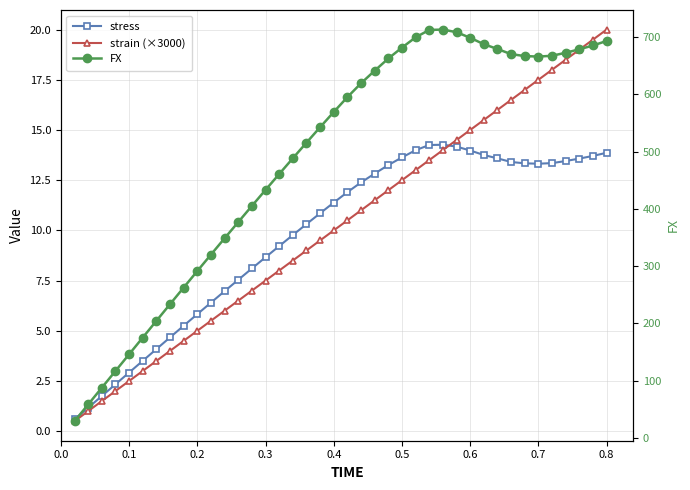

What is the sum of all stress values?

391.4